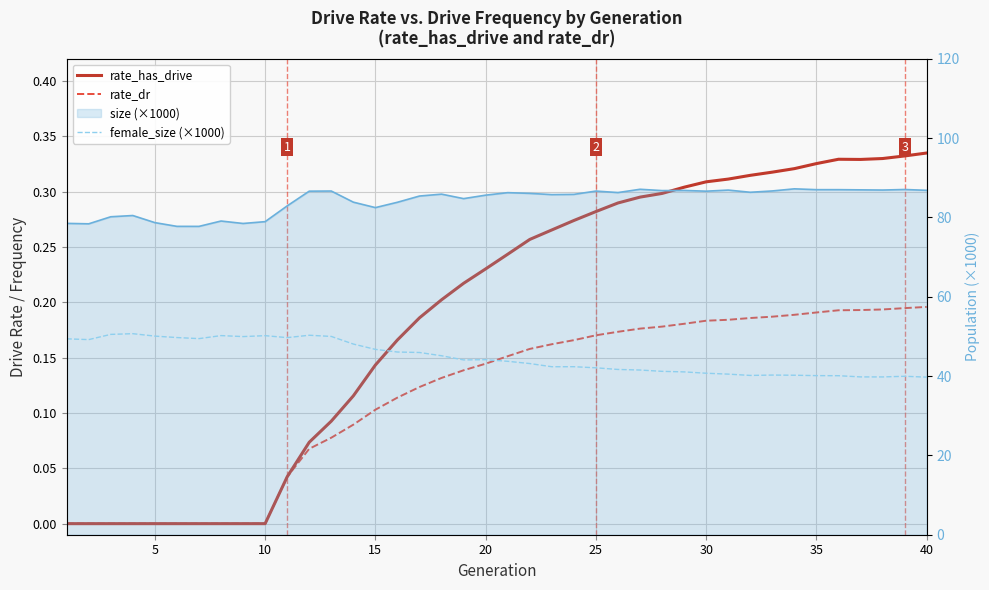

Is this an area chart (filled region under the line)?

No